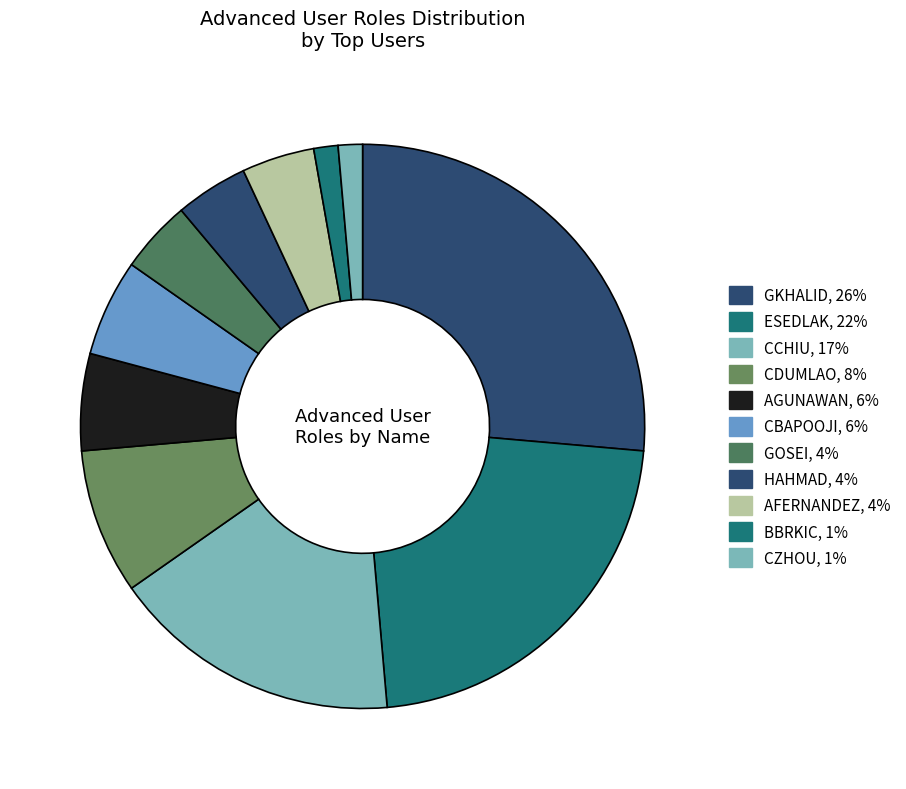

Is it true that AFERNANDEZ is 4% of the pie?

True